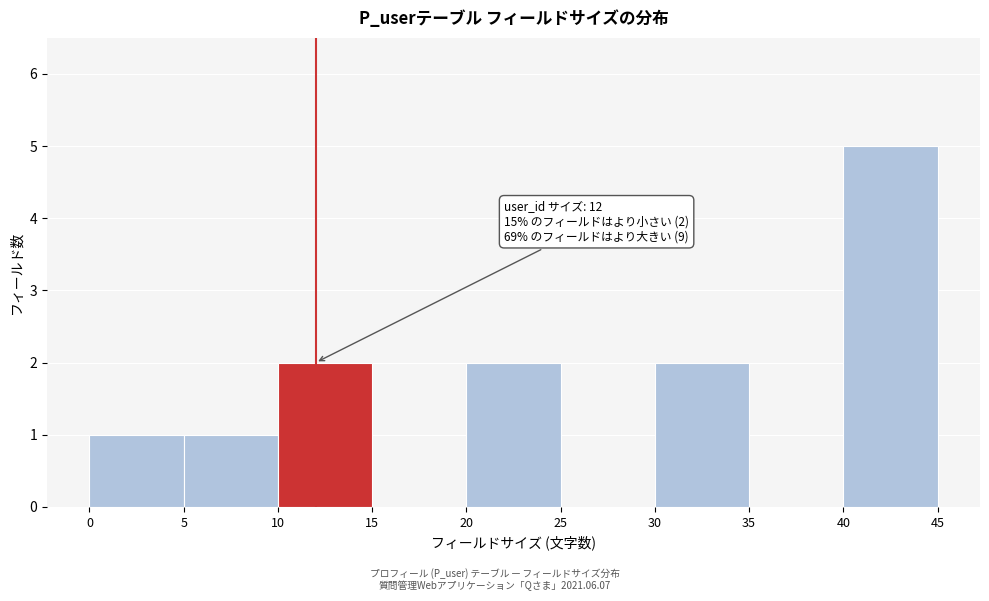

Over which range of the x-axis is the bar tallest?

40 to 45